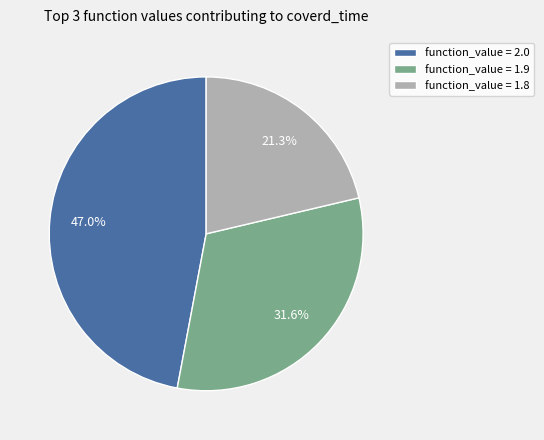

What is the ratio of the value at function_value = 1.9 to the value at function_value = 1.8?

1.5